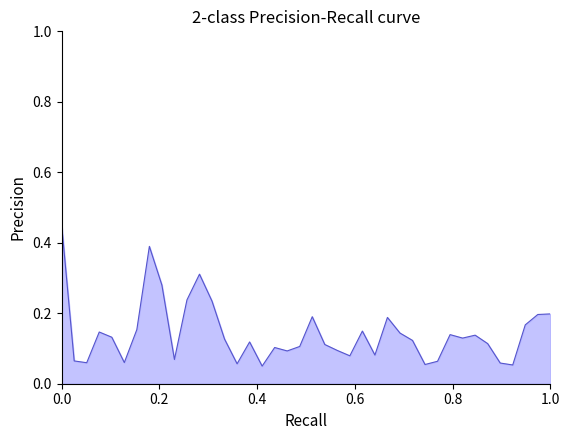

Does the chart have visible grid lines?

No